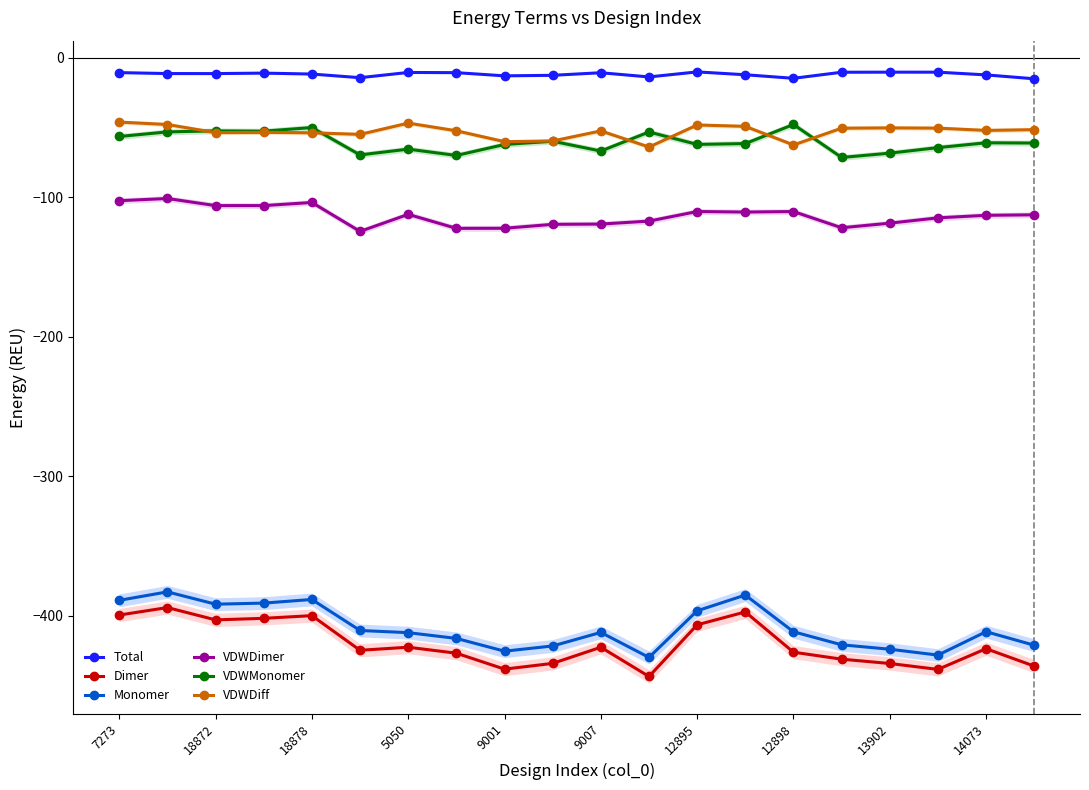

What is the minimum value shown in the chart?

-443.5